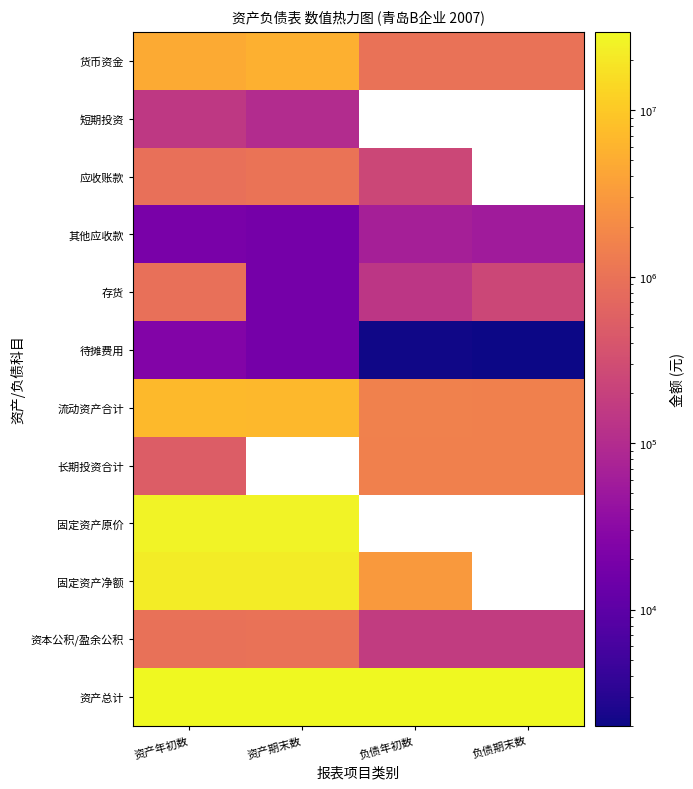

What value does the 固定资产净额 series have at 资产期末数?

22358802.3